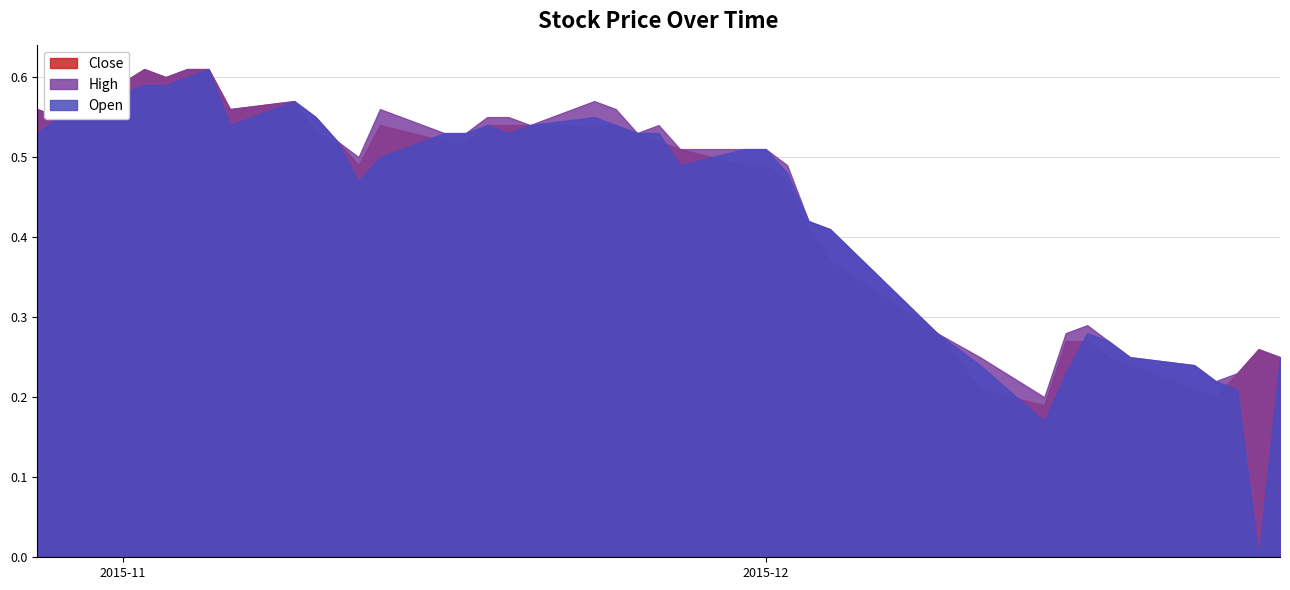

What is the greatest value displayed?

0.6